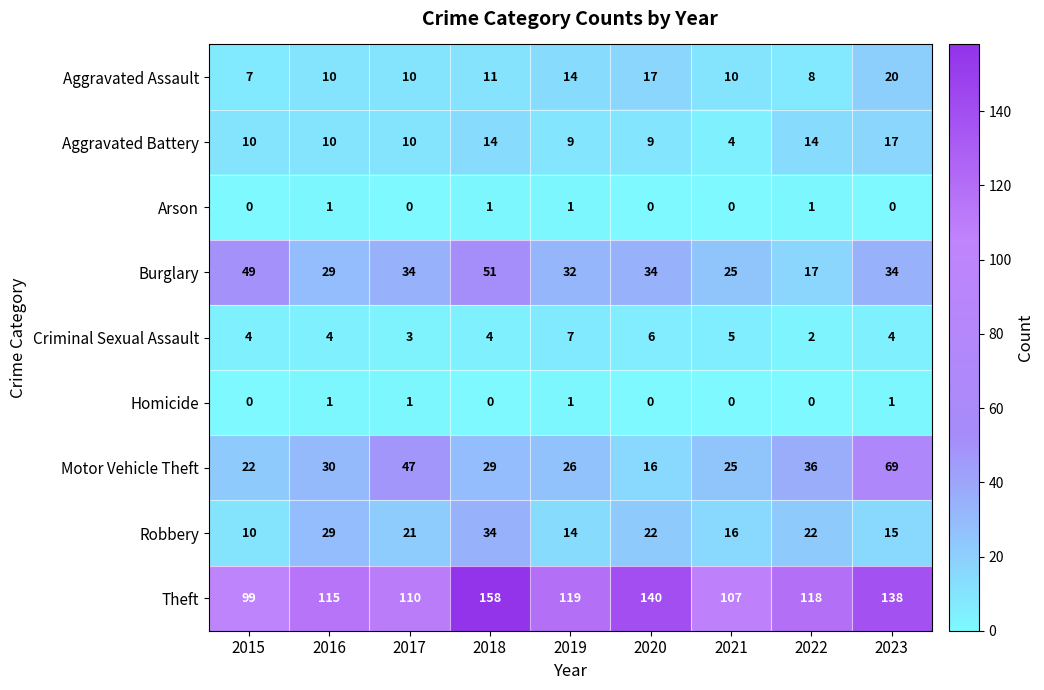

What is the difference between the maximum and minimum values in the Aggravated Assault series?

13